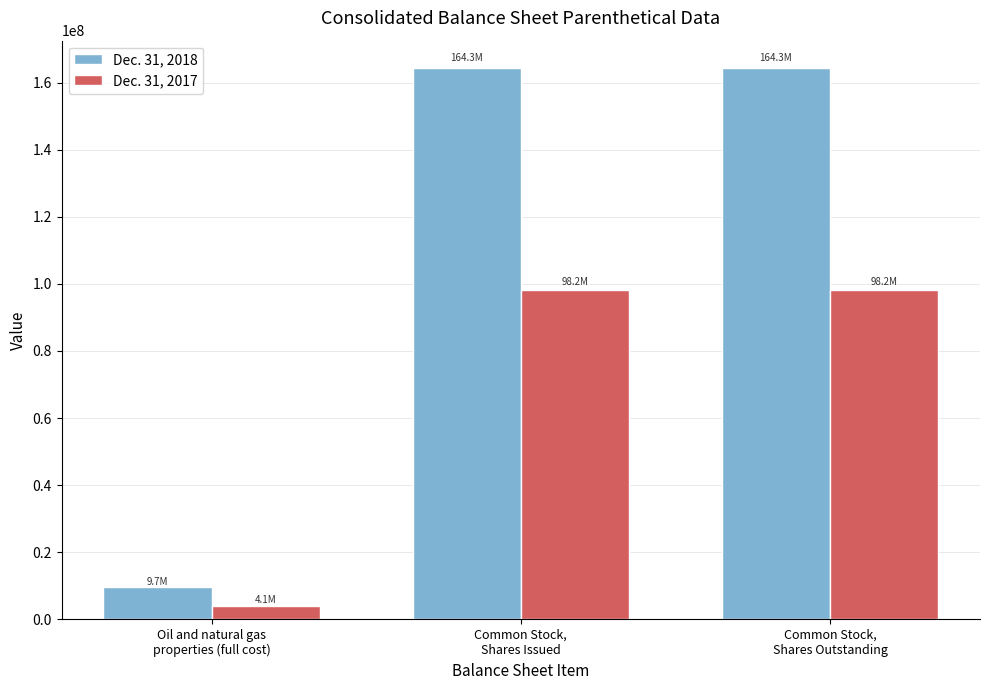

What is the label of the 2nd bar from the left?

Common Stock,
Shares Issued